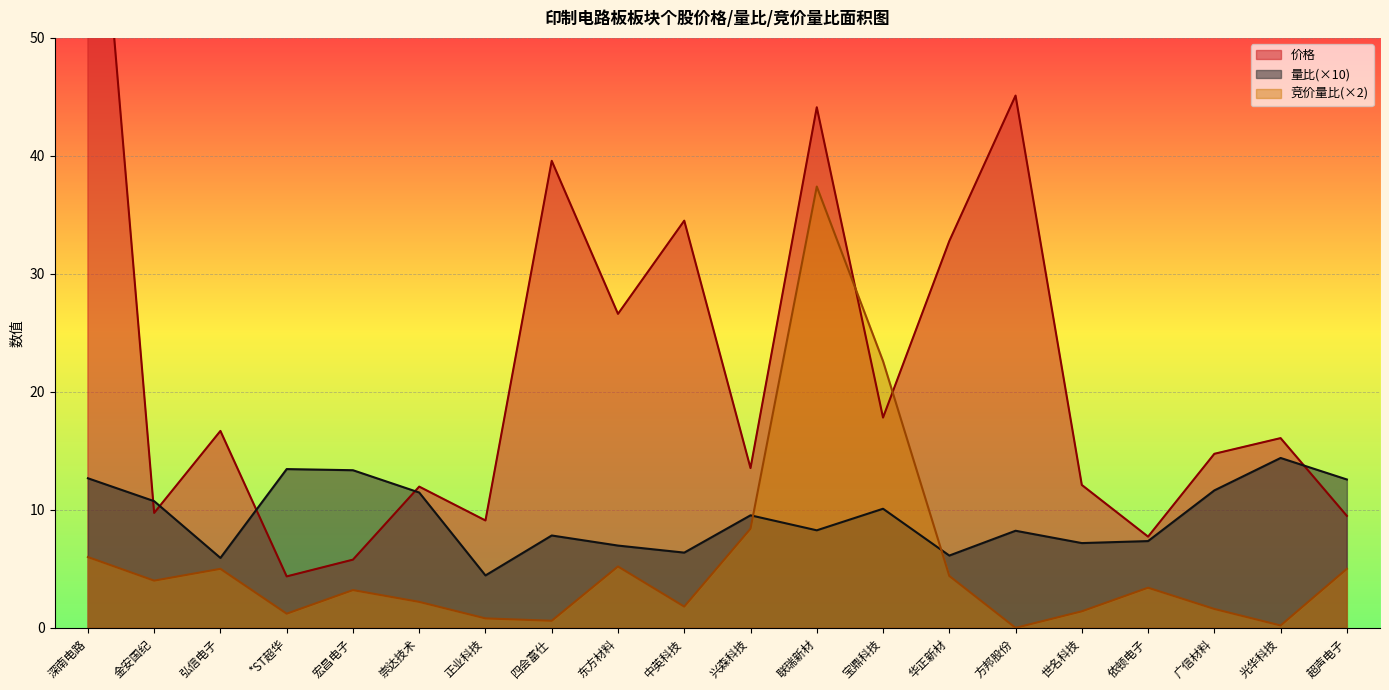

True or false: 竞价量比 and 价格 intersect in this chart.

True